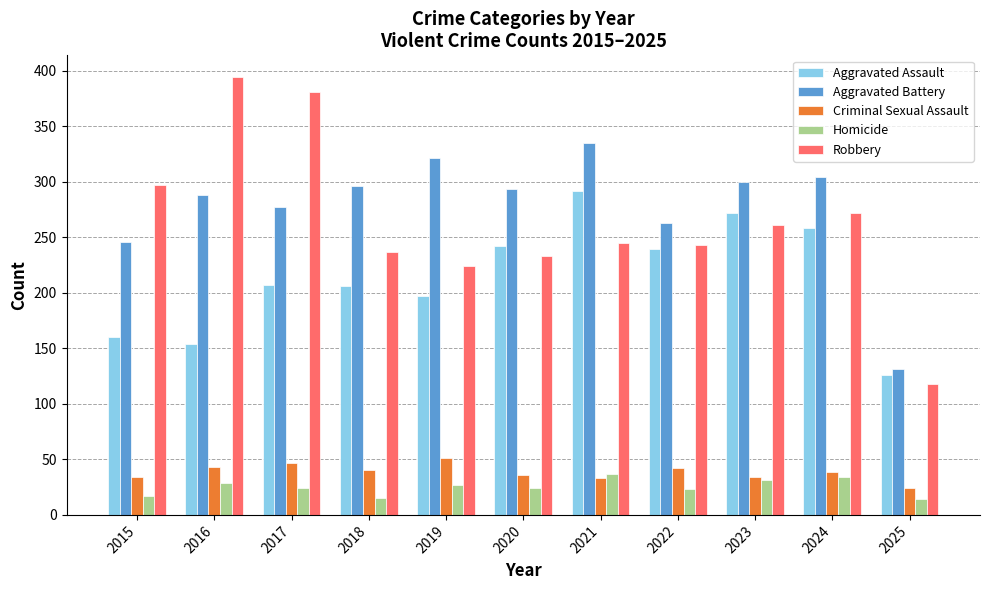

Is the value of Aggravated Battery at 2024 greater than the value of Homicide at 2022?

Yes